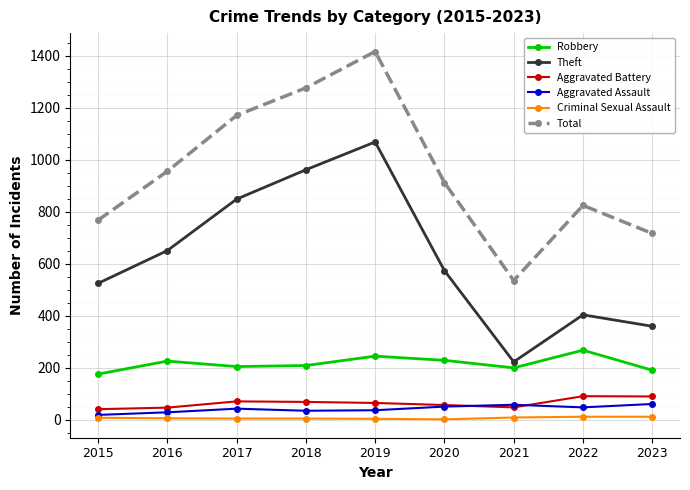

The Aggravated Assault series shows 28 at 2016. True or false?

True